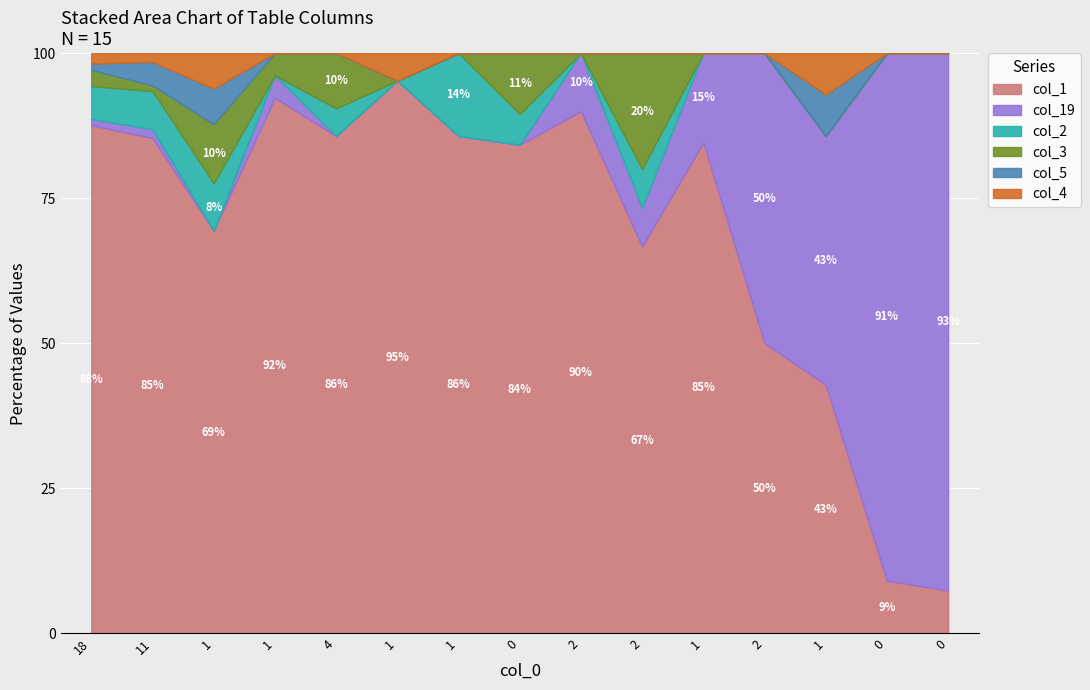

How many lines are shown in the chart?

6